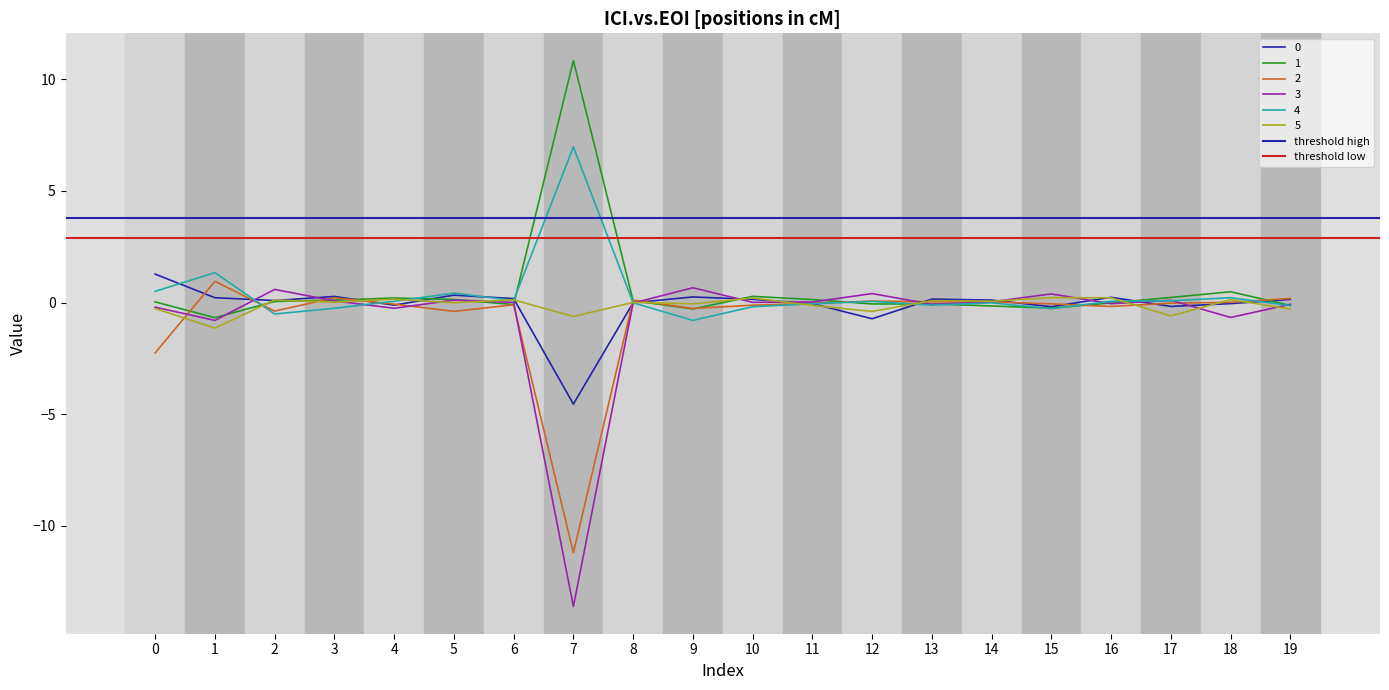

What is the approximate value of threshold low at 1?

2.9